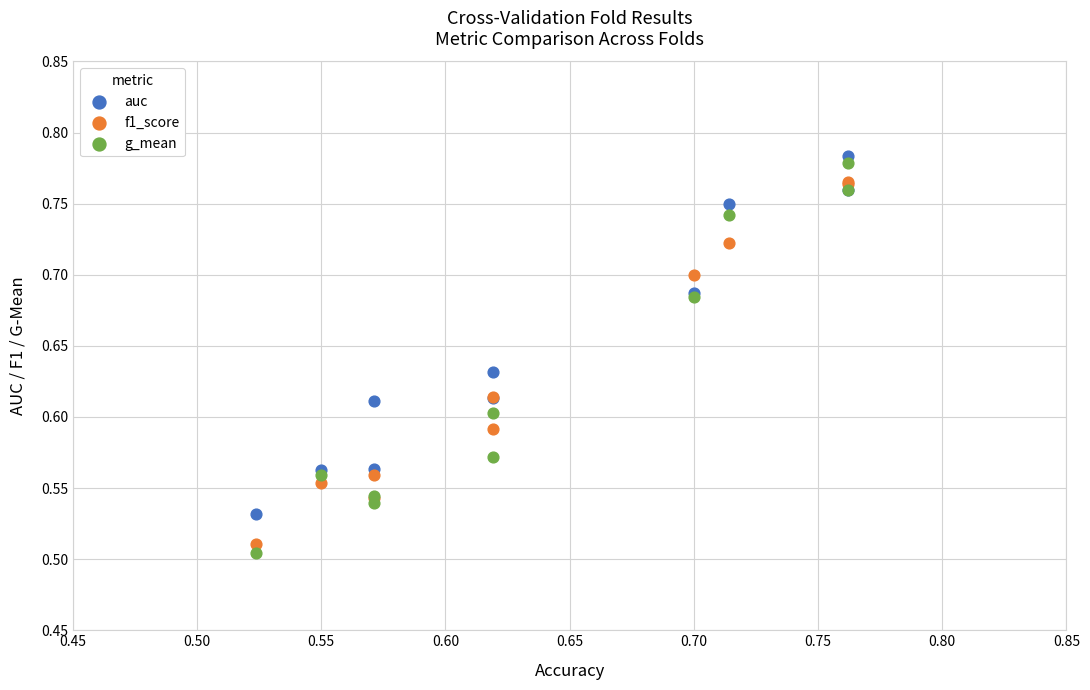

Which series has the largest Y range (max minus min)?

g_mean